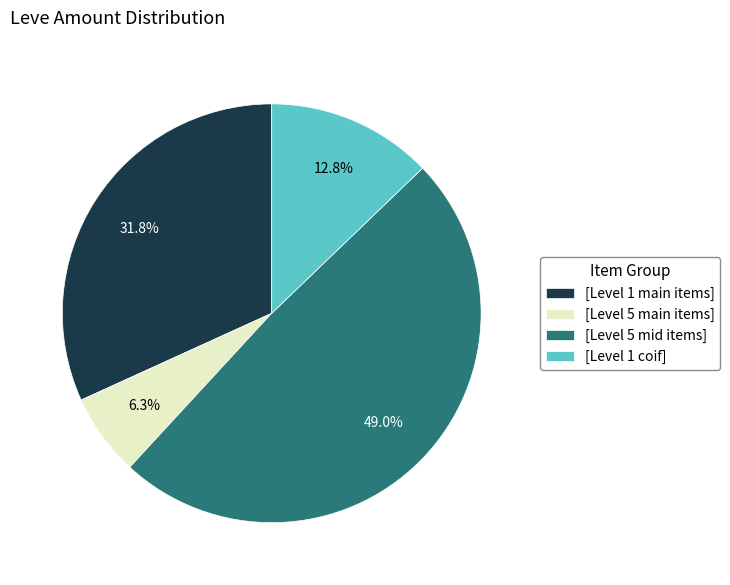

Which category has the smallest portion of the pie?

[Level 5 main items]